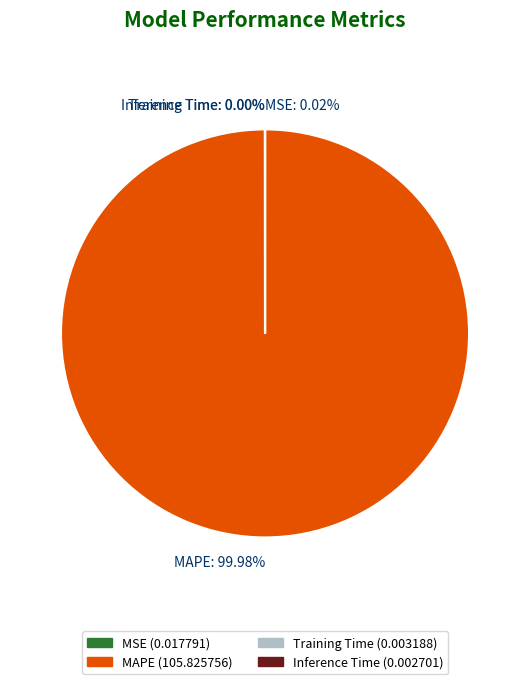

What is the majority slice?

MAPE